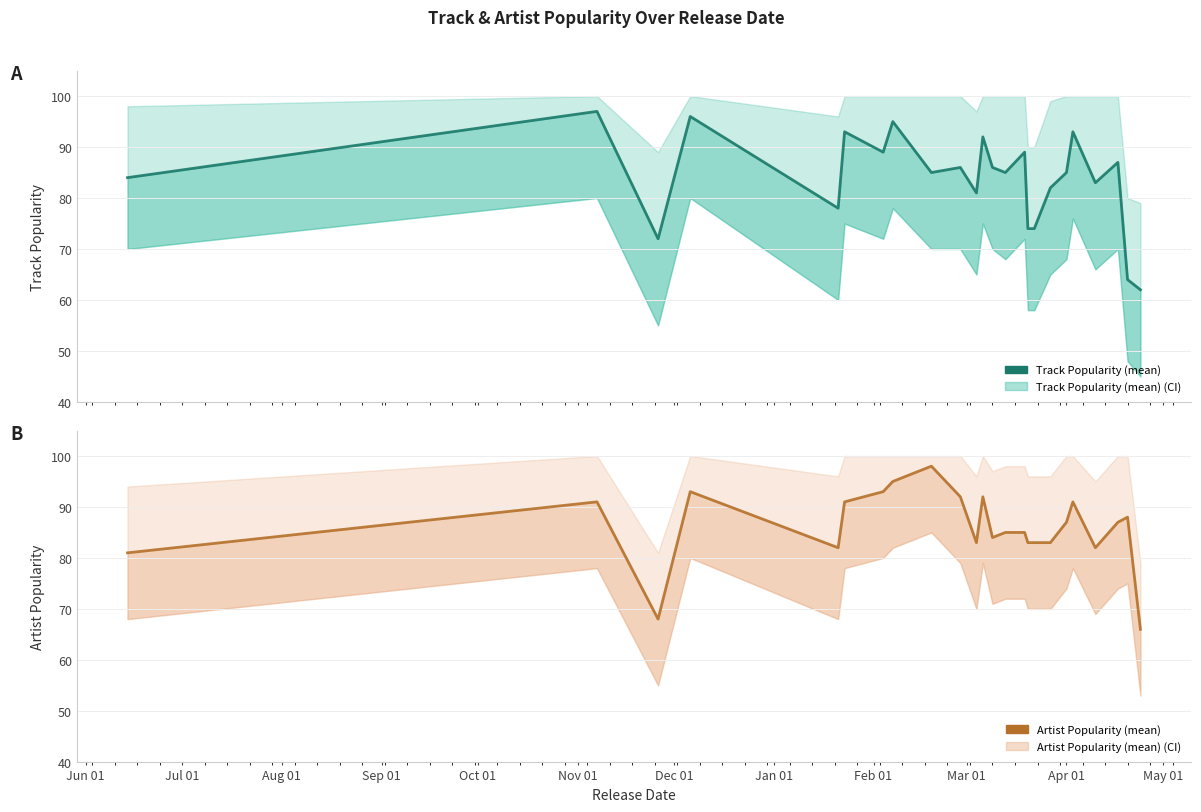

What is the maximum value shown in the chart?

98